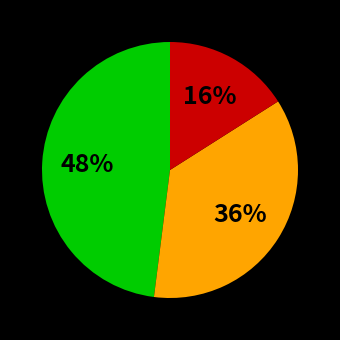

To the nearest percent, what is the difference between the largest and smallest slice percentages?

32%